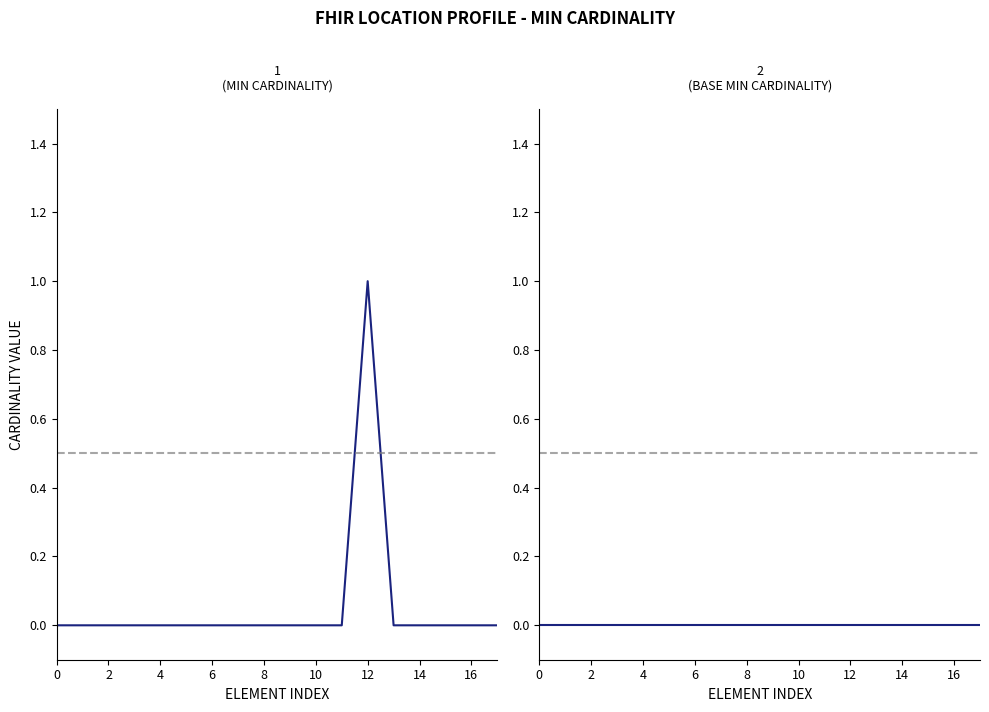

At how many categories does at least one series exceed 0?

1